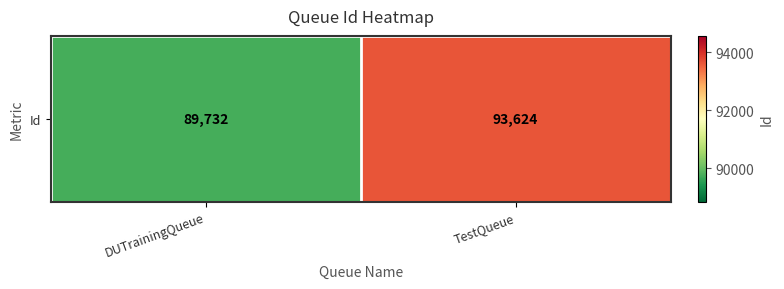

How many values are between 89732 and 93624?

2